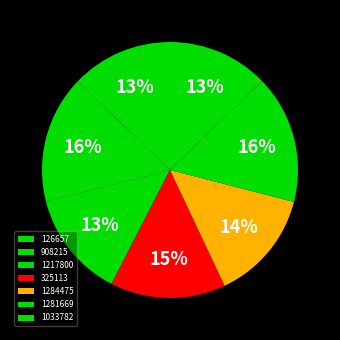

To the nearest percent, what percentage of the pie is 1281669?

16%